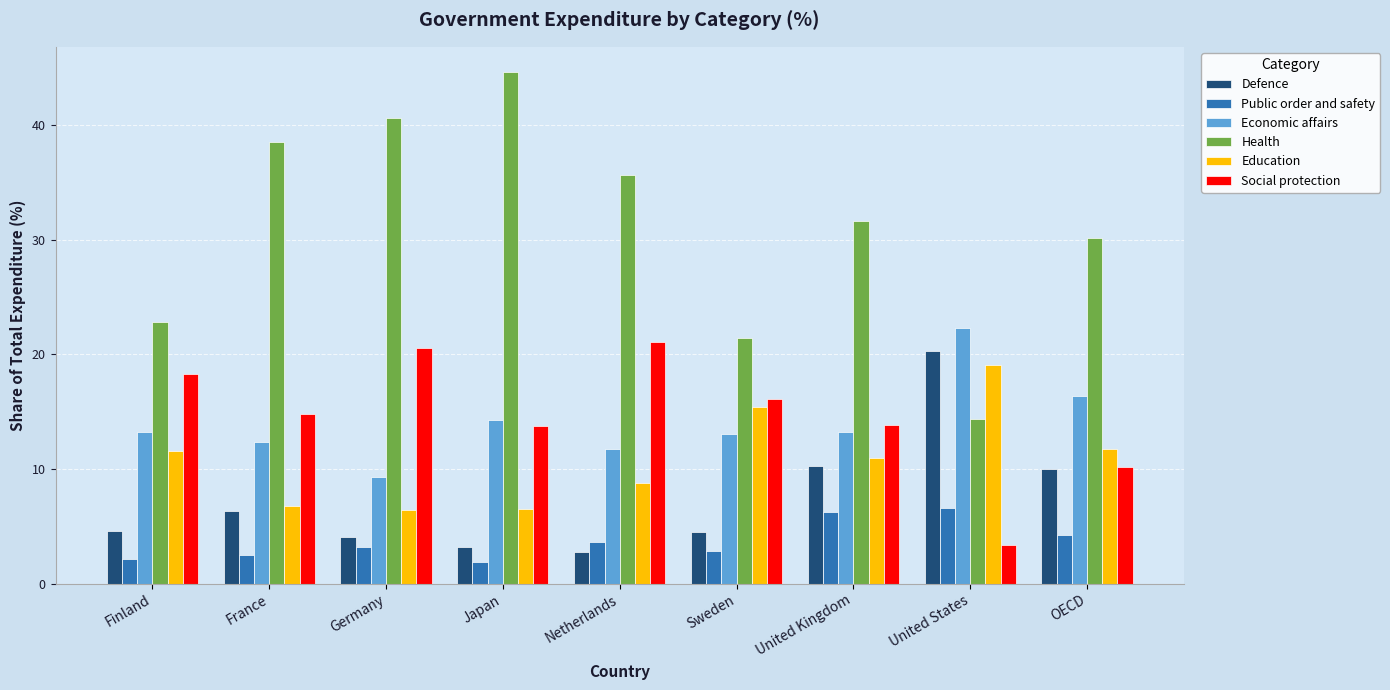

What is the label of the 9th bar from the left?

OECD